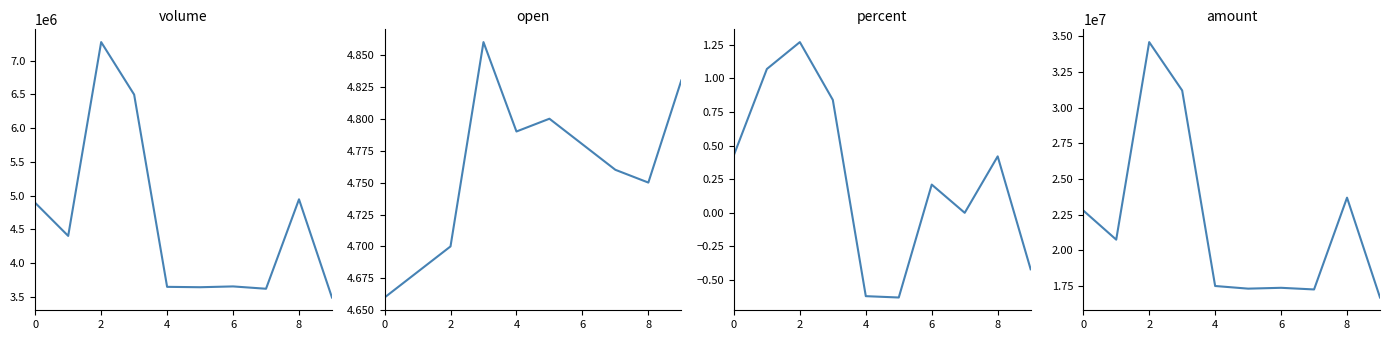

True or false: volume and open cross at least once.

False